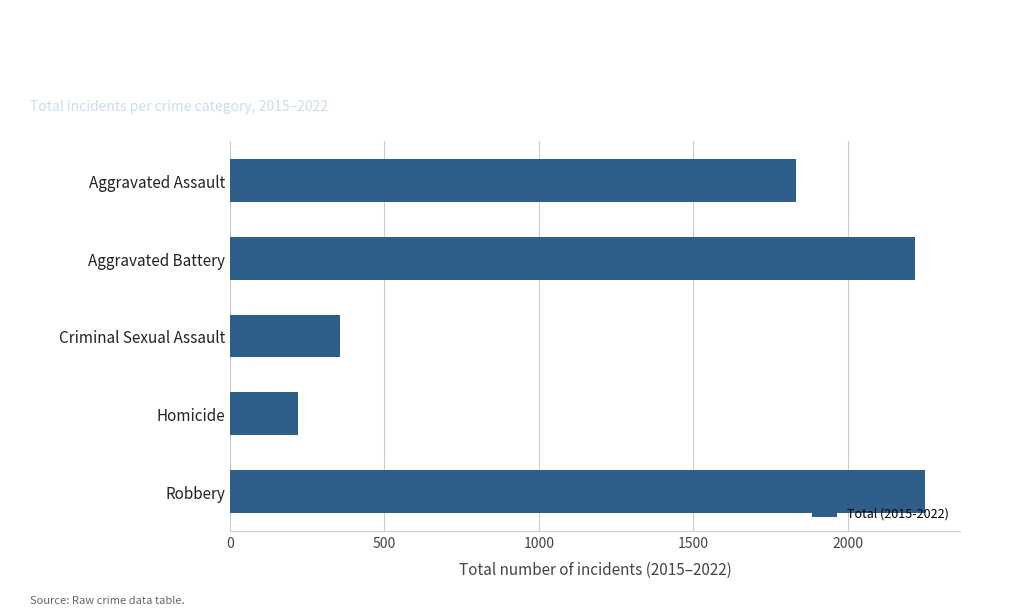

How many bars are there in total?

5